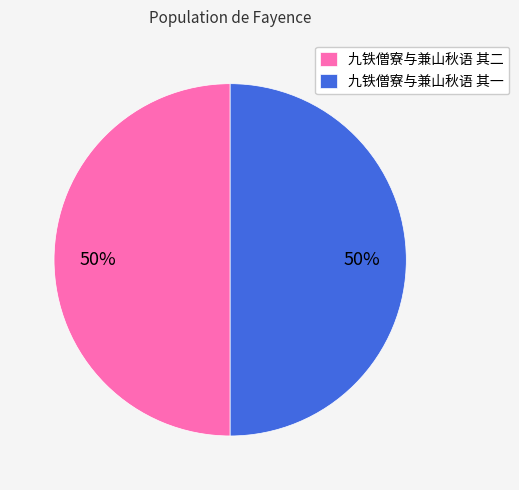

How many slices are in this pie chart?

2